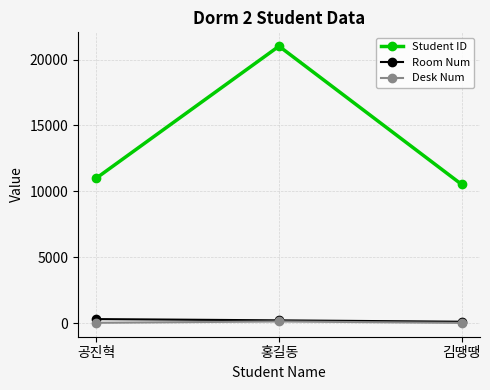

The Student ID series shows 11001 at 공진혁. True or false?

True